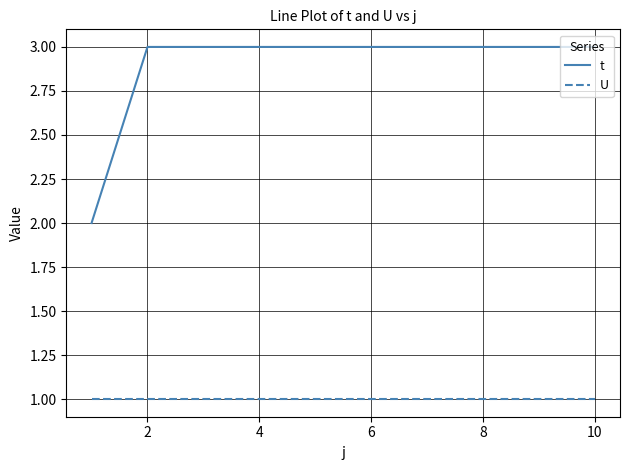

List the series in order of their overall mean, highest first.

t, U